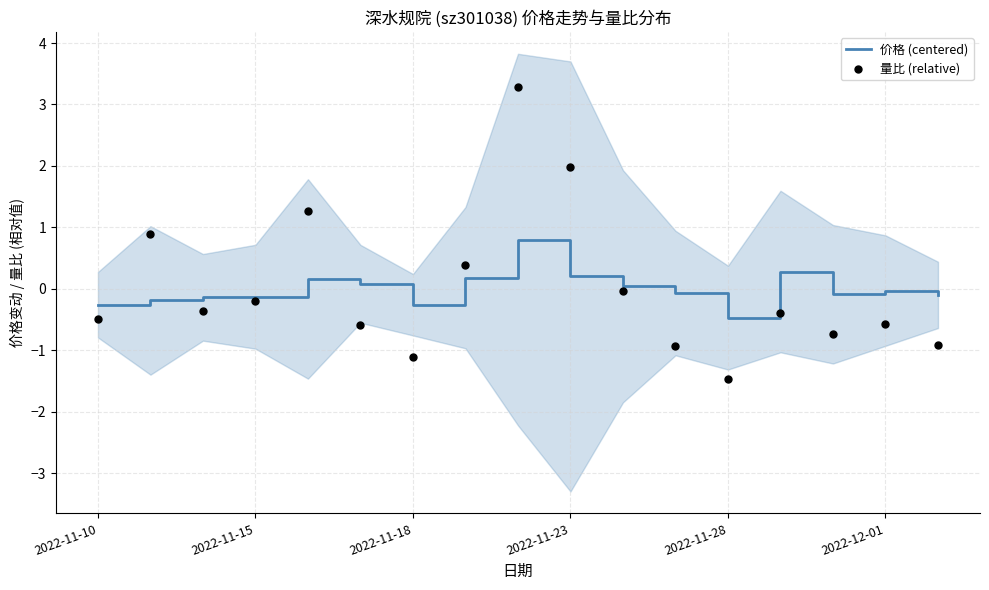

What is the total value across all series at 14?

-0.8